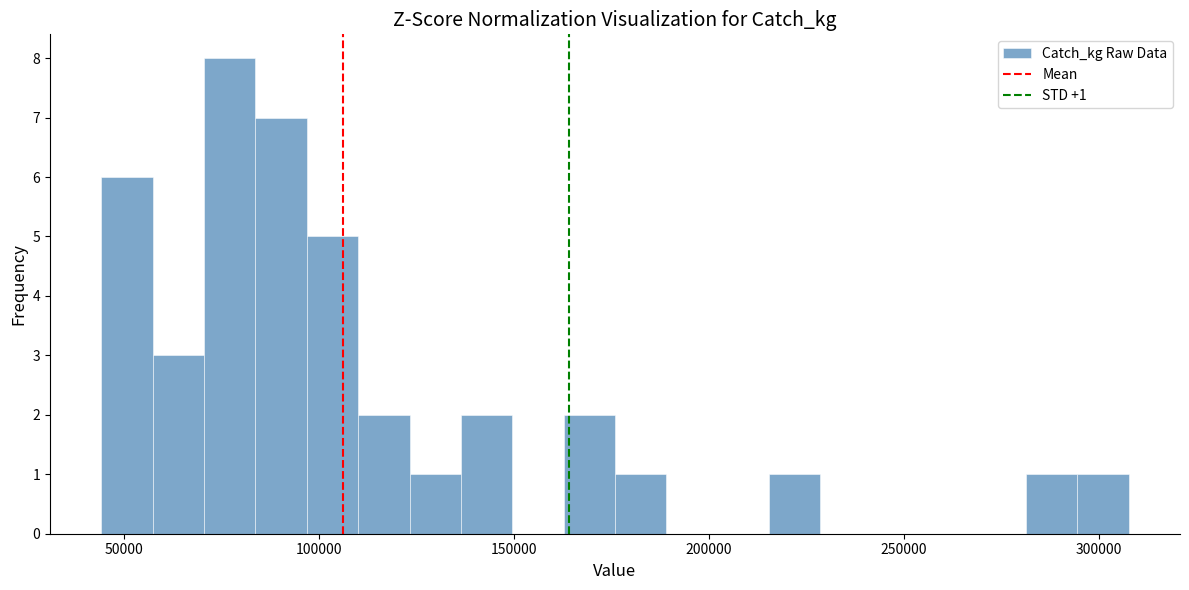

Around what value on the x-axis is the tallest bar? Give the approximate position of its centre, as read against the axis.

75000